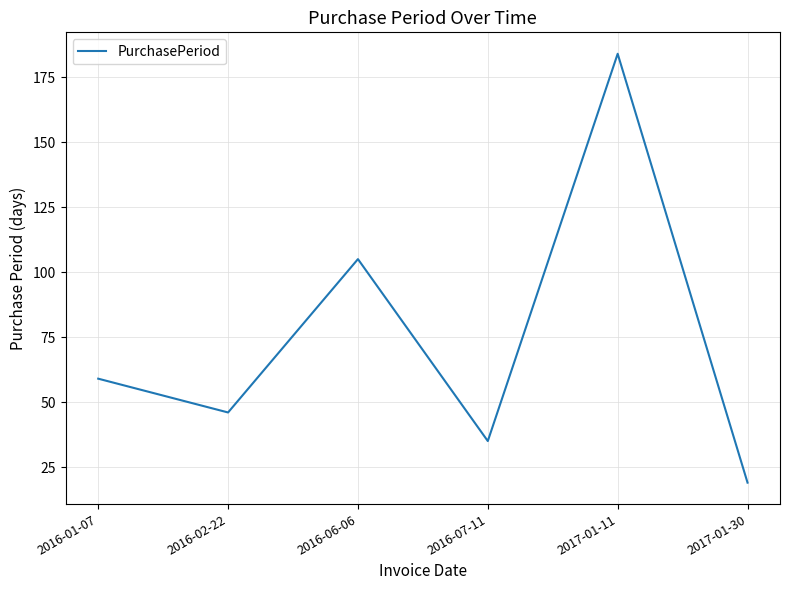

At which category does the chart reach its peak across all series?

2017-01-11